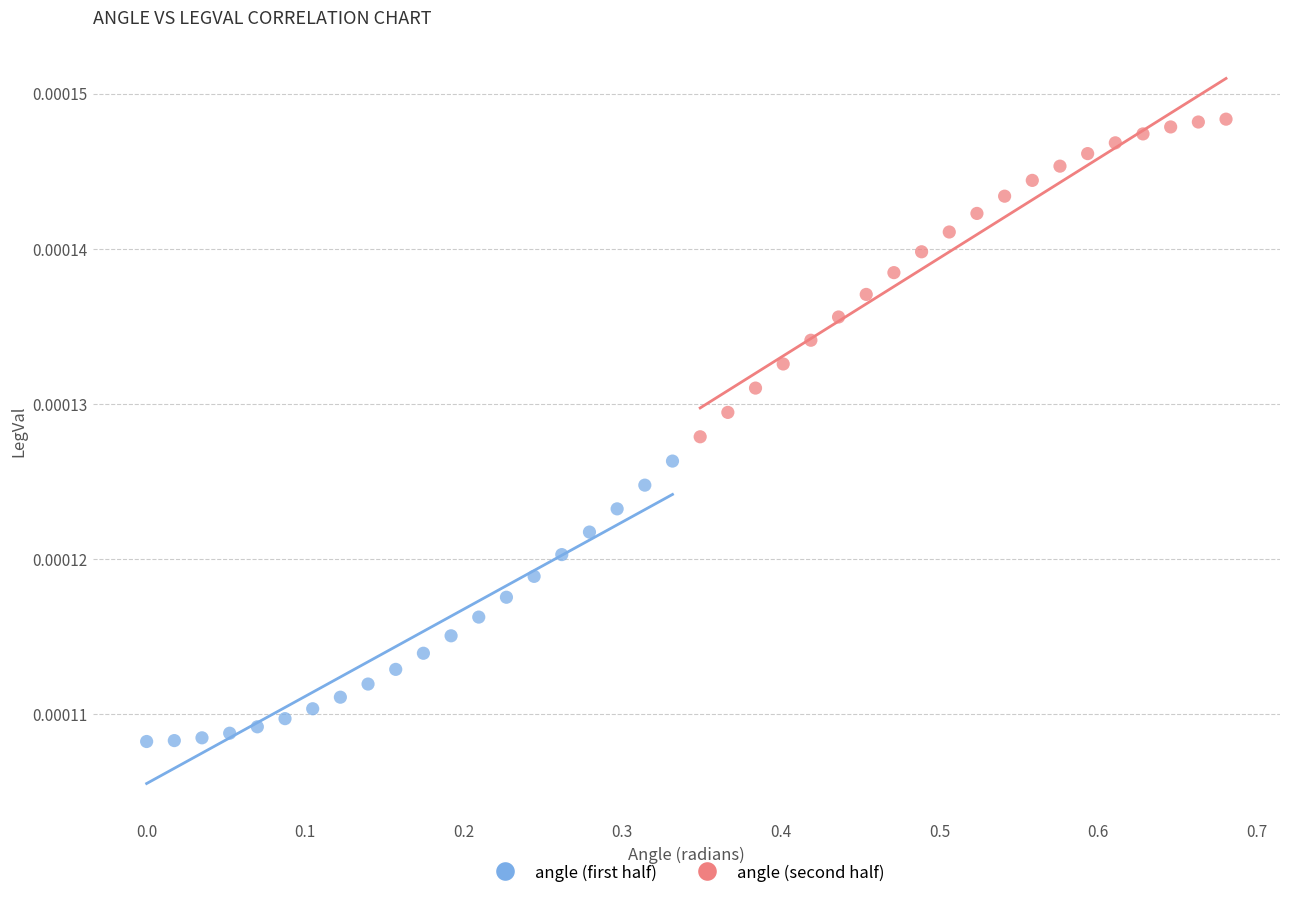

Which series reaches the minimum Y coordinate?

angle (first half)